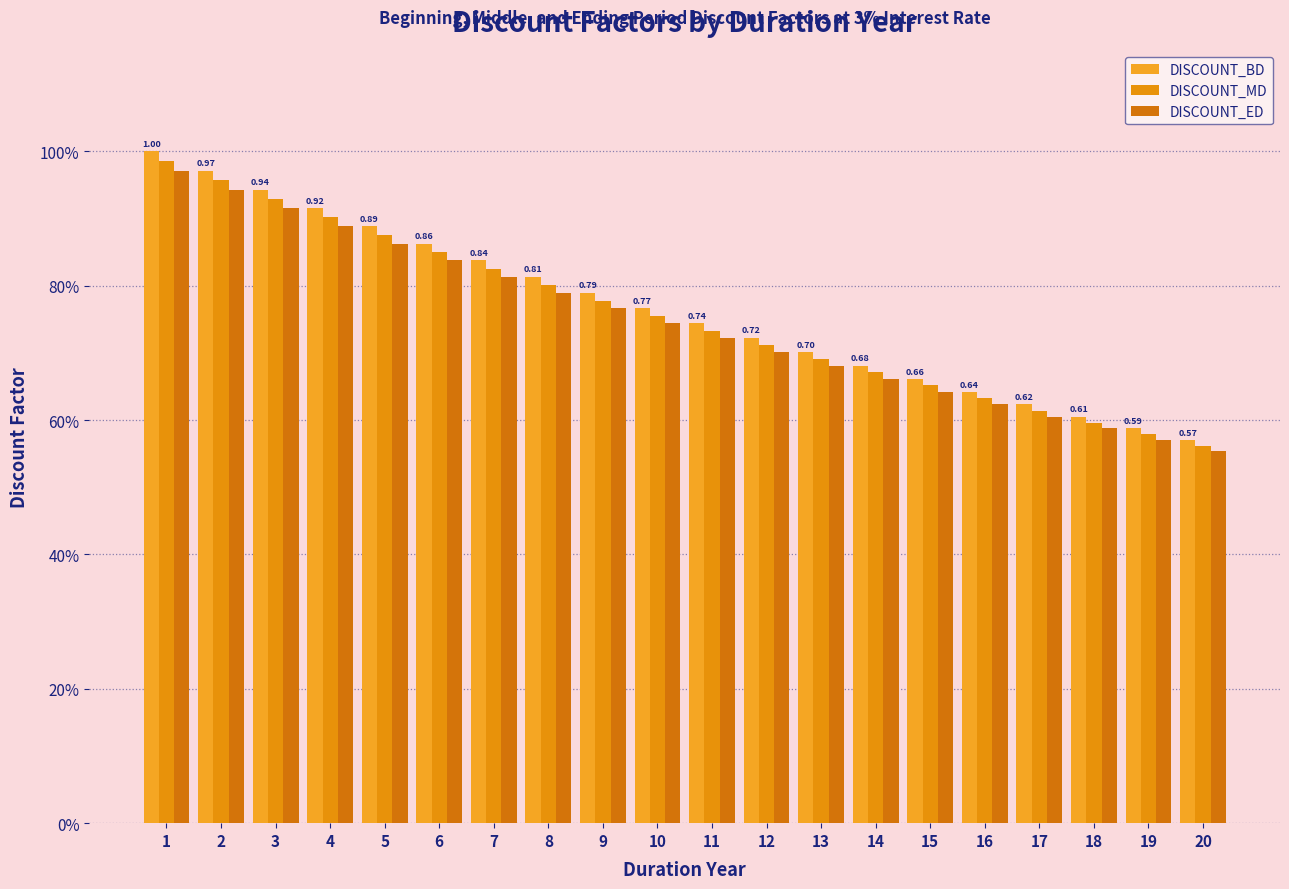

Does the chart contain stacked bars?

No